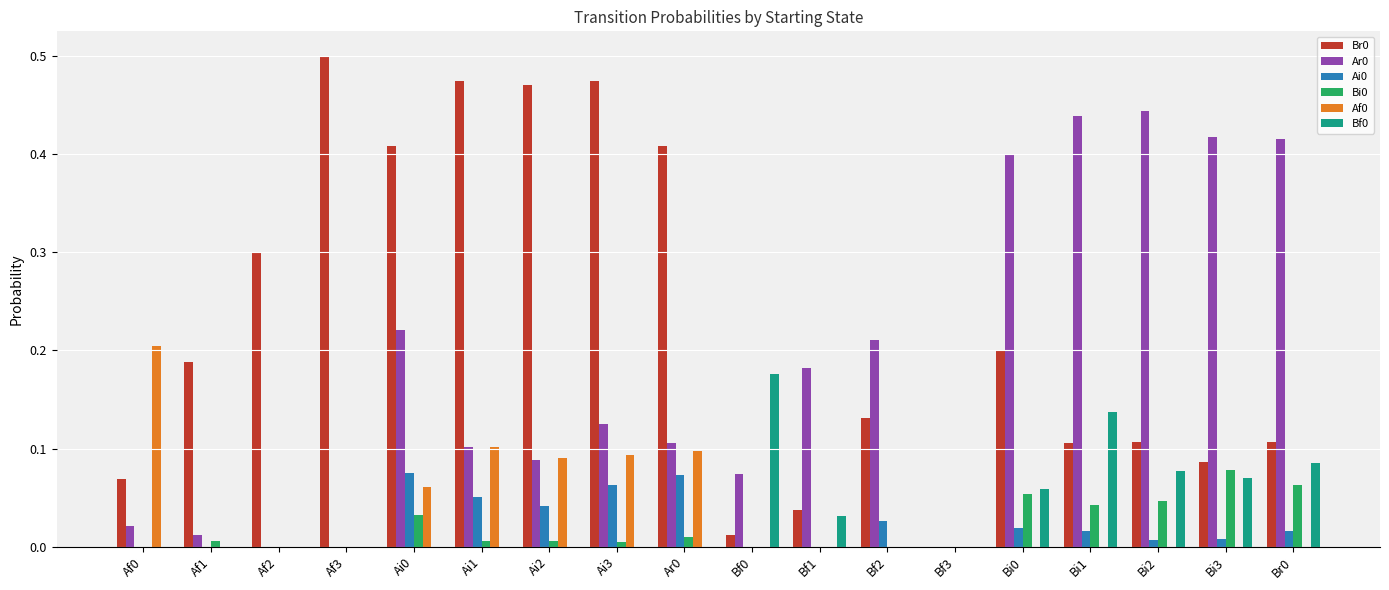

The value of Af0 at Br0 is 0.0. True or false?

True